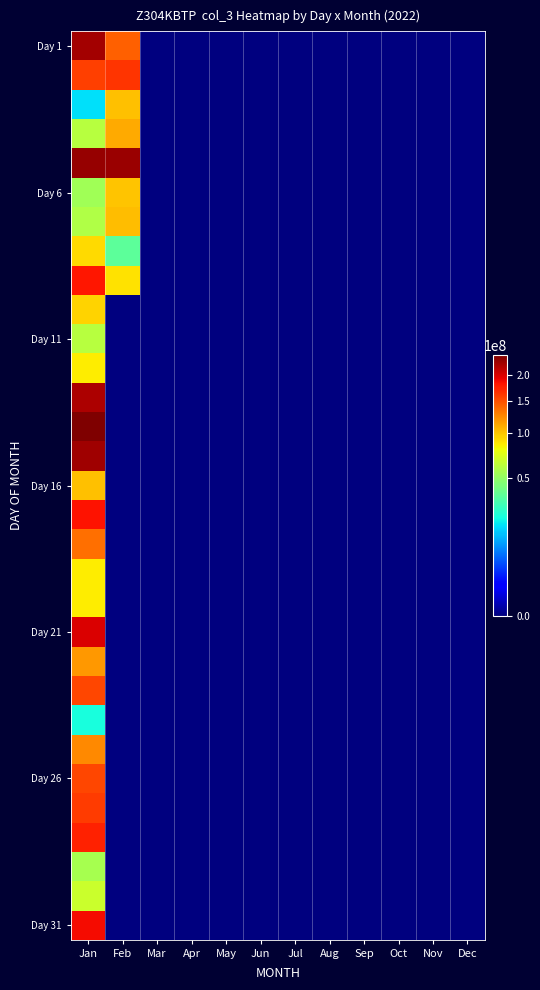

At which category does the chart reach its peak across all series?

Jan